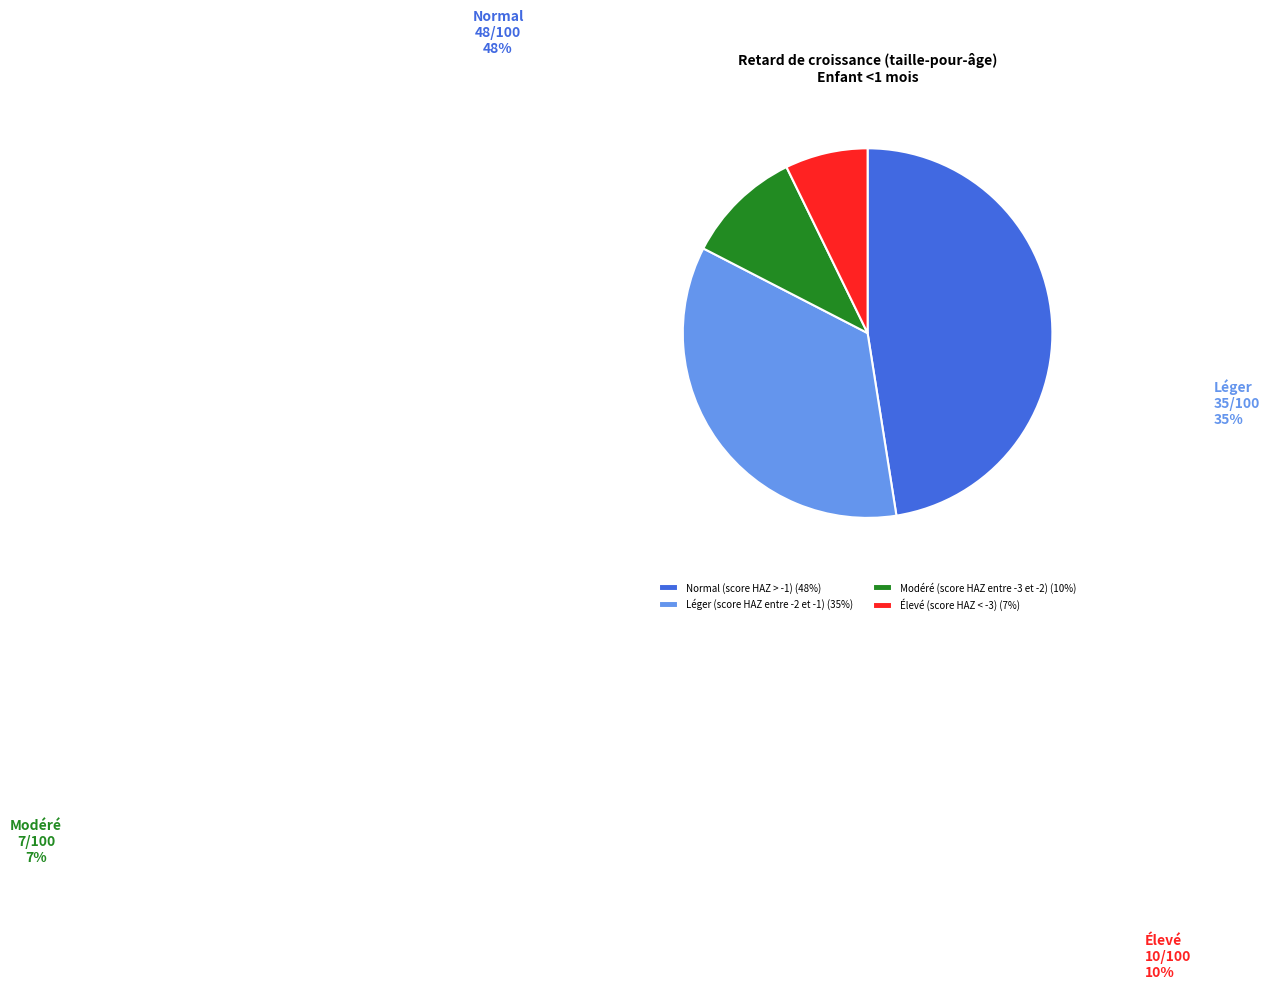

Is the sum of Léger (score HAZ entre -2 et -1) and Modéré (score HAZ entre -3 et -2) greater than half?

No